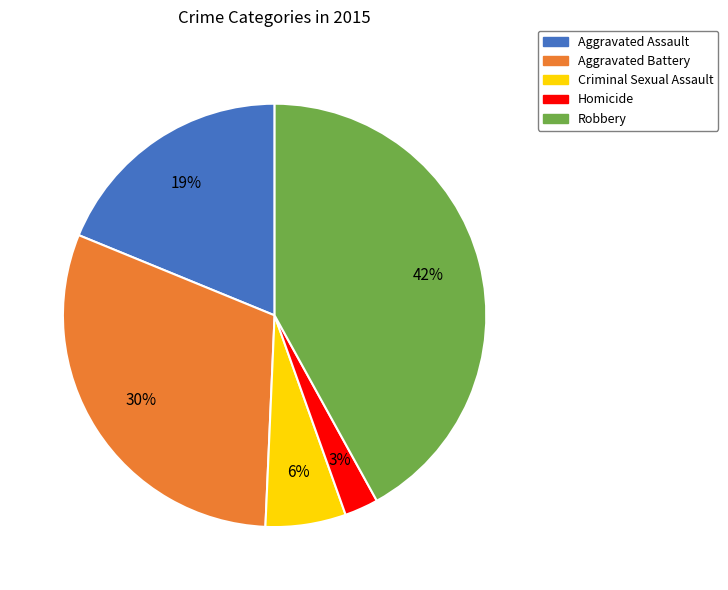

What percentage is the Robbery slice, to the nearest percent?

42%